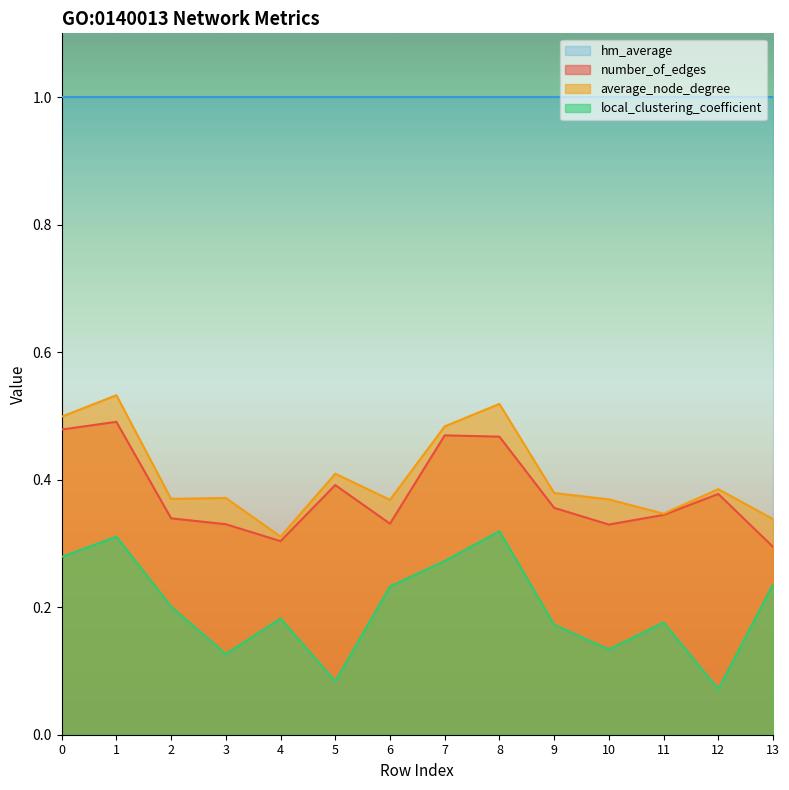

What is the minimum value shown in the chart?

0.1